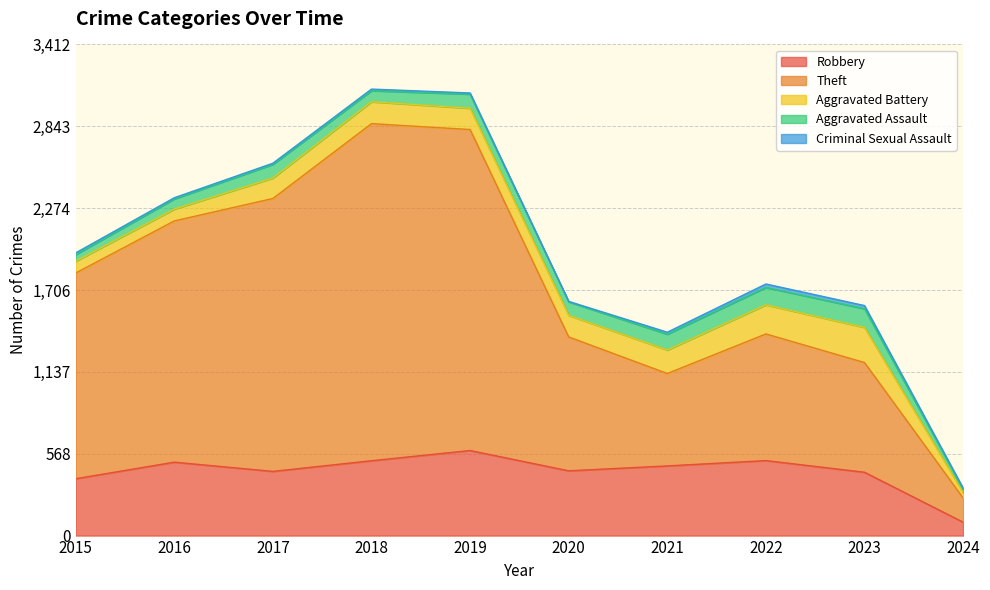

What is the difference between the second highest and minimum values in the Theft series?

2062